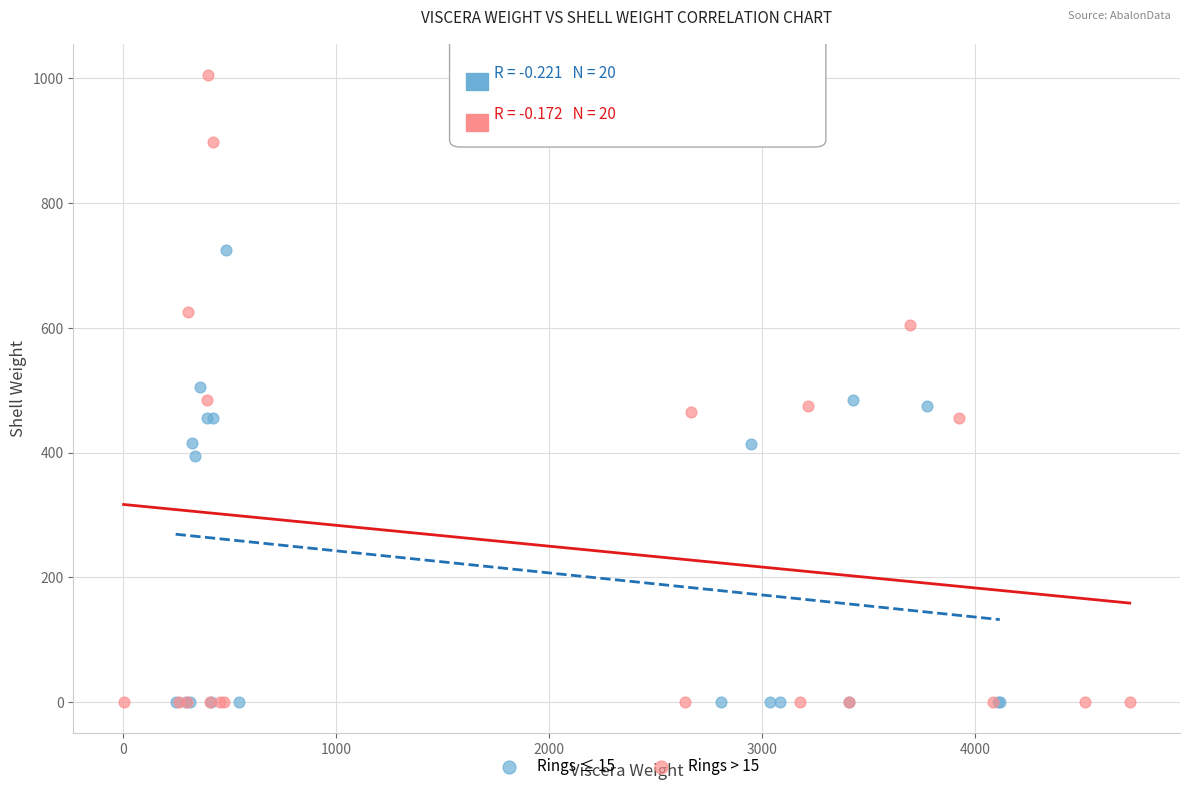

Which series has the widest spread of Y values?

Rings > 15